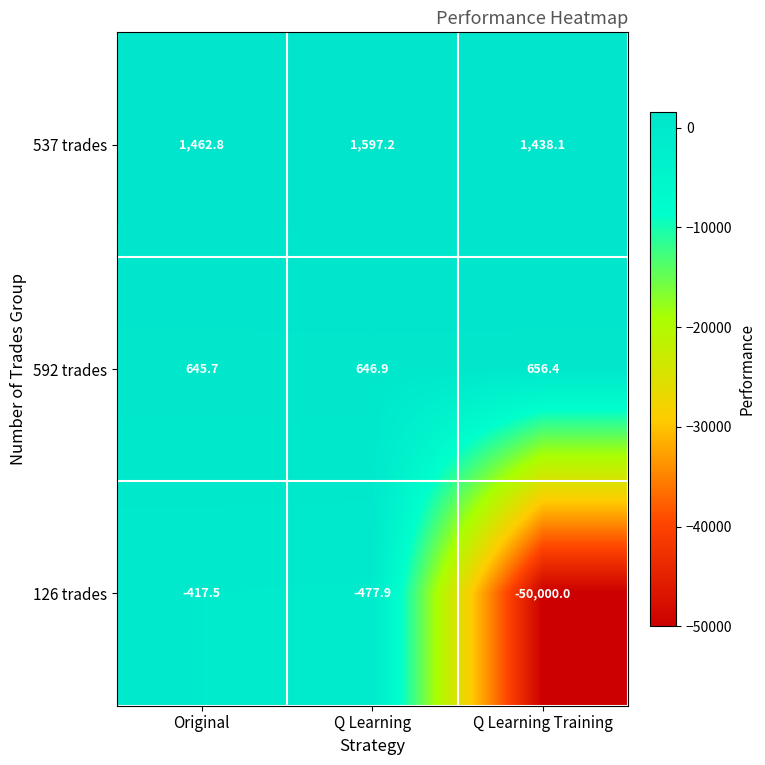

What is the difference between the highest and lowest values at Q Learning Training?

51438.1